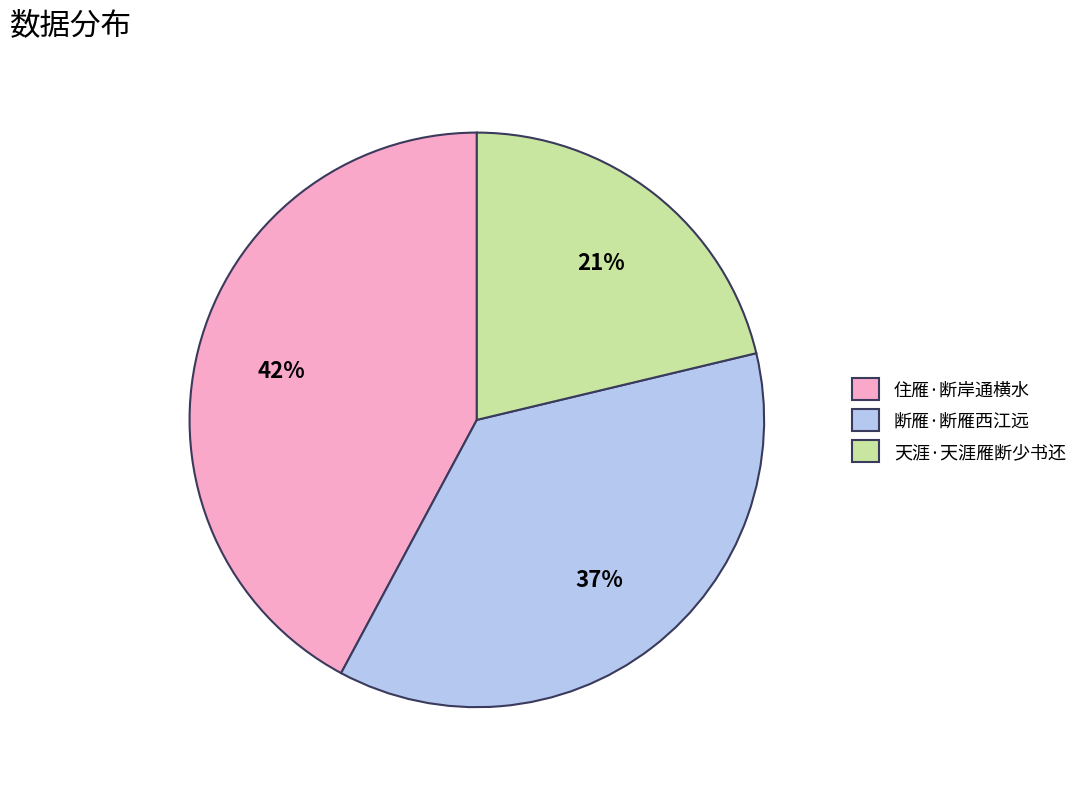

Does 住雁·断岸通横水 represent more than half of the total?

No